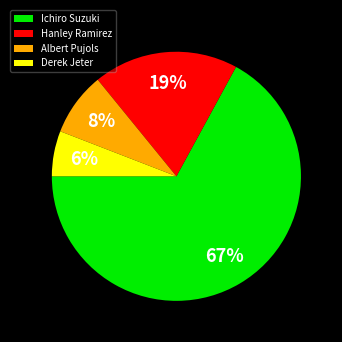

To the nearest percent, what is the average slice percentage?

25%